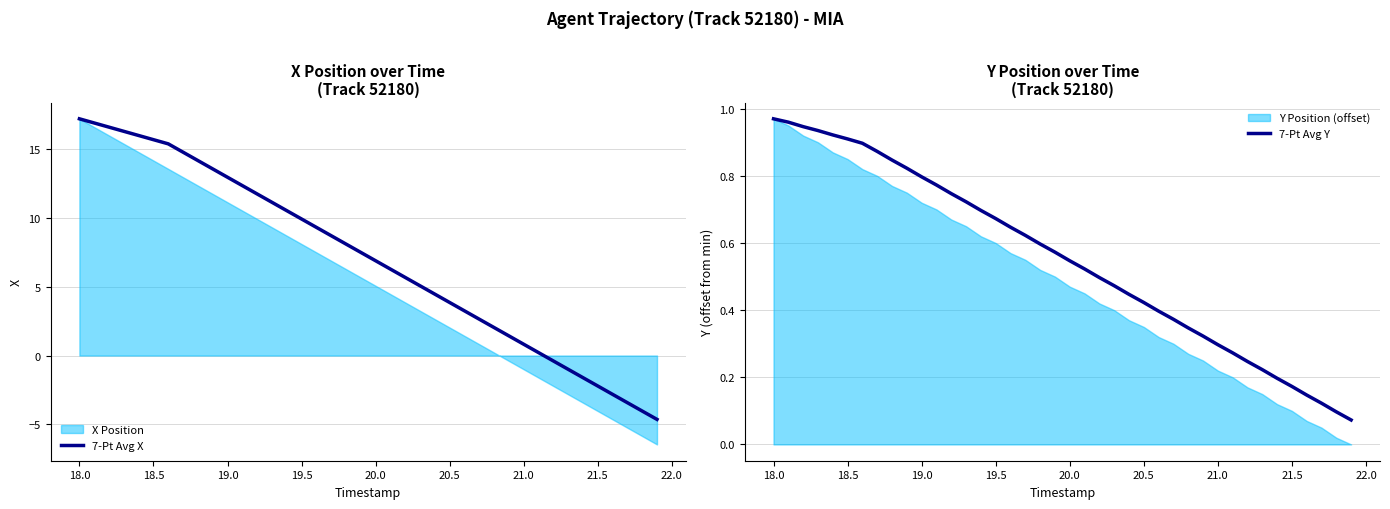

Which series reaches the maximum Y coordinate?

7-Pt Avg X